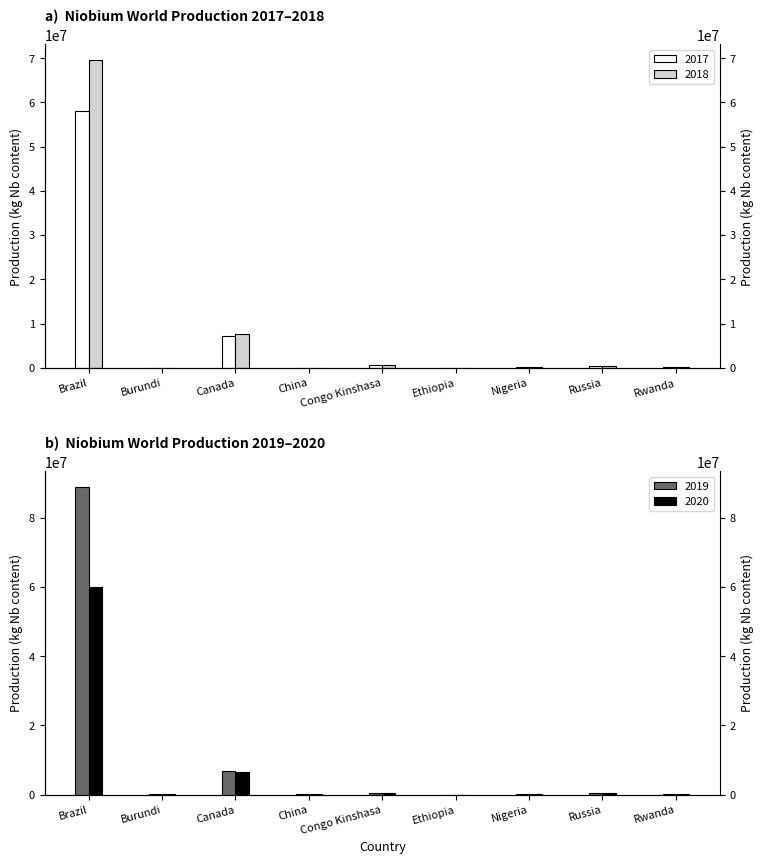

Which series has the largest range (max minus min)?

2019